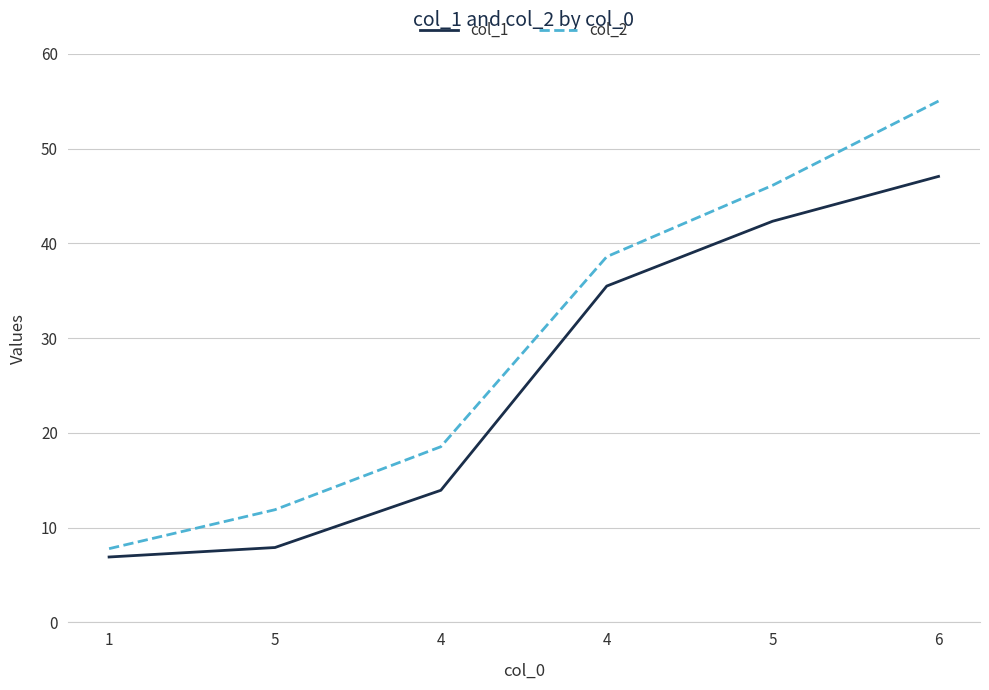

What are all the series names shown in the legend?

col_1, col_2